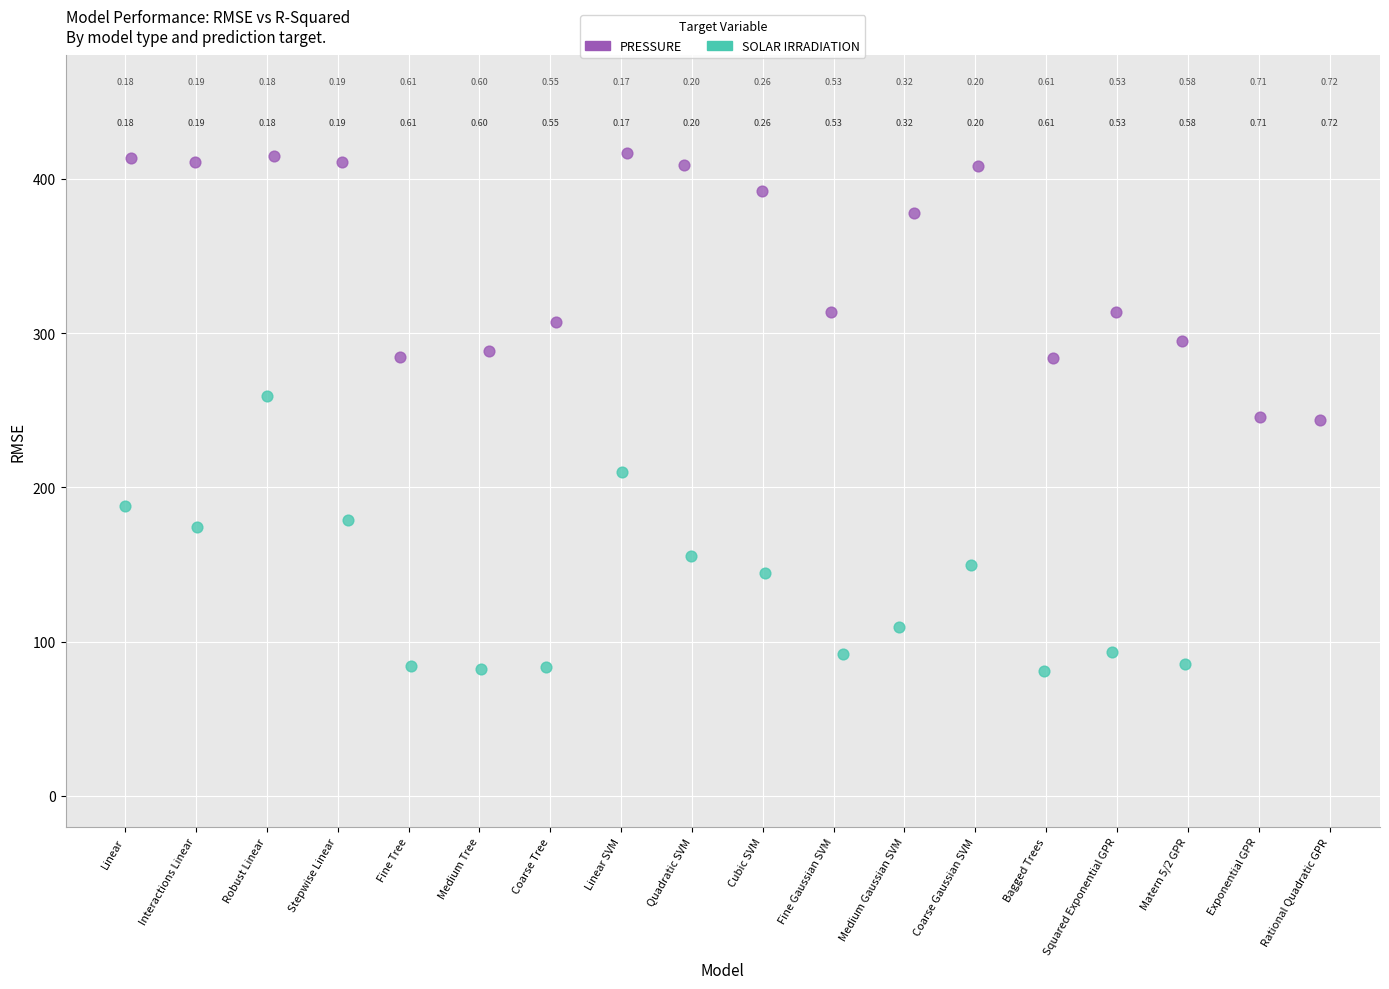

Which series has the widest spread of Y values?

SOLAR IRRADIATION